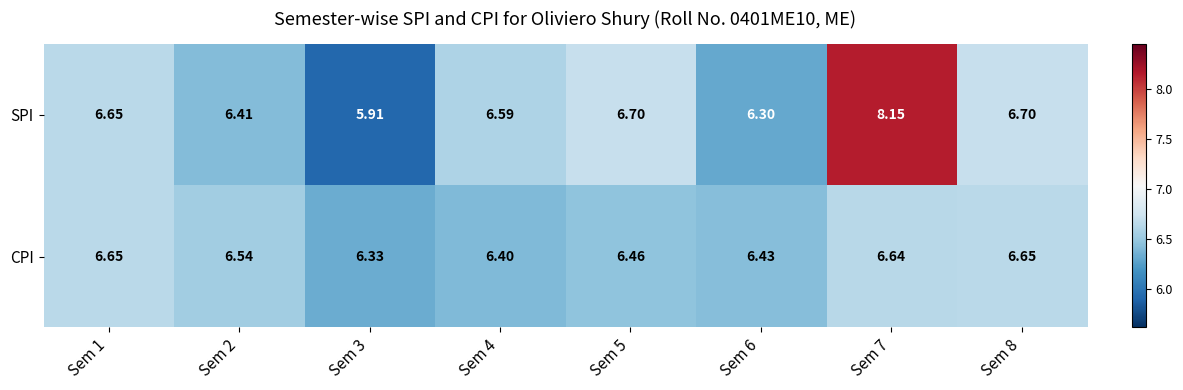

Is the value of SPI at Sem 6 greater than the value of CPI at Sem 4?

No